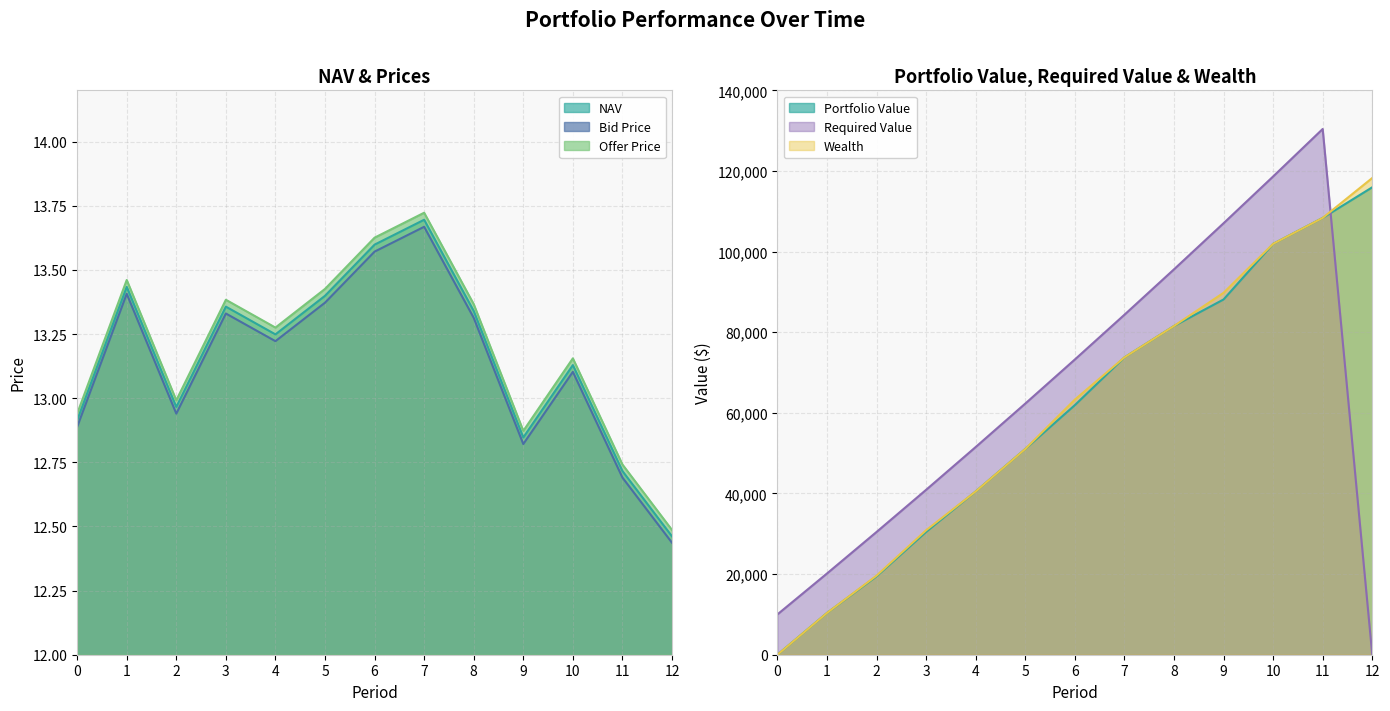

Is the value of Bid Price at 2 greater than the value of Portfolio Value at 3?

No